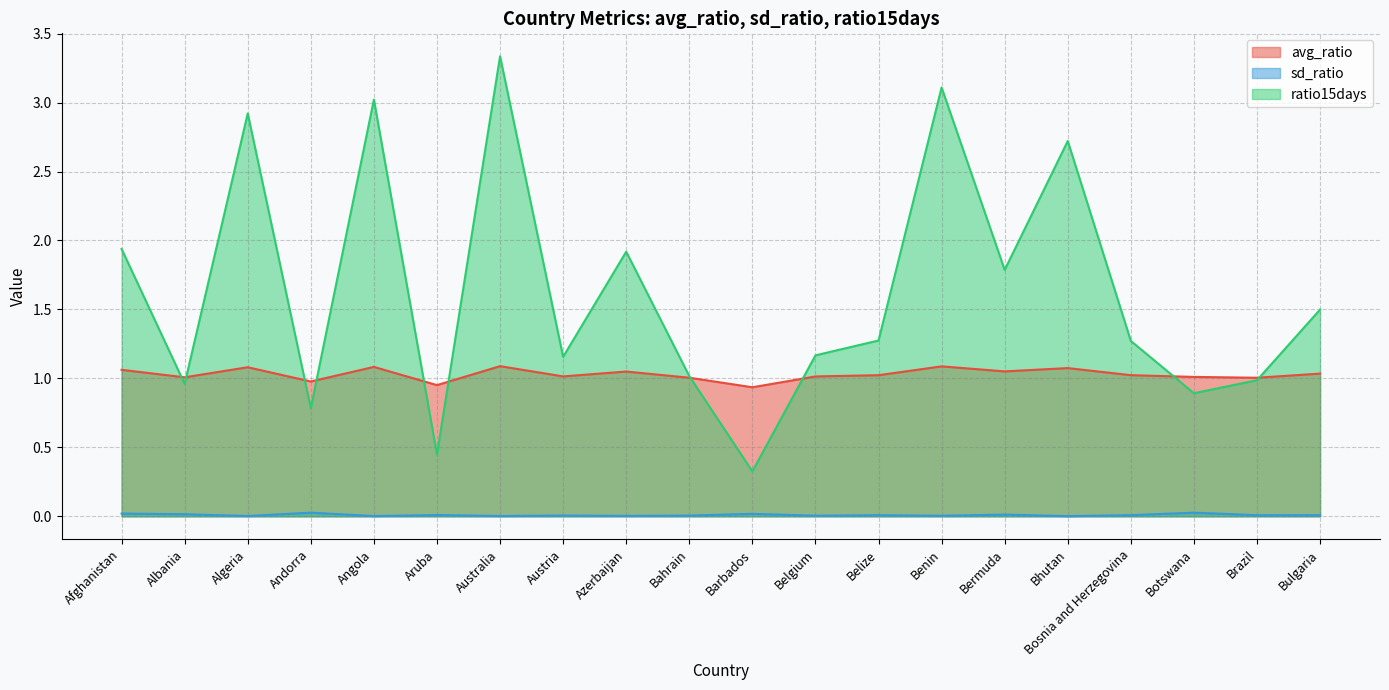

True or false: sd_ratio and ratio15days cross at least once.

False